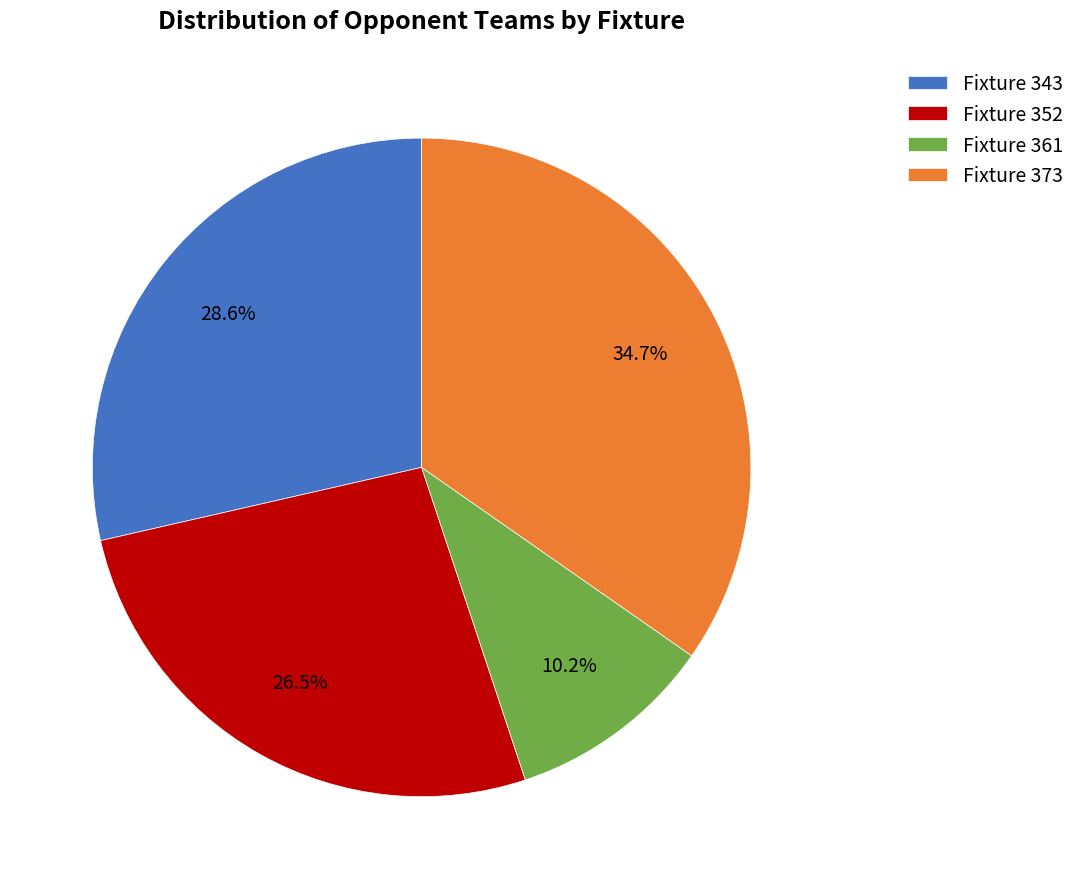

Which slice is the largest?

Fixture 373